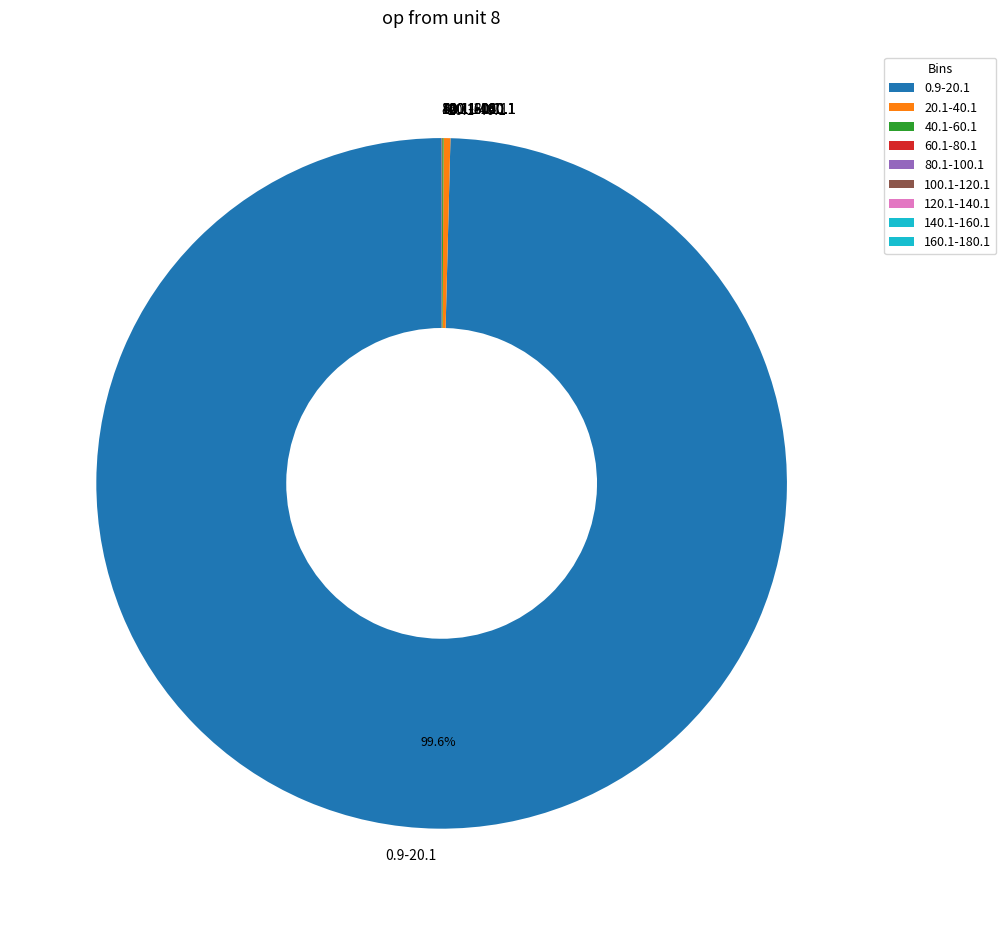

Which category accounts for the majority?

0.9-20.1